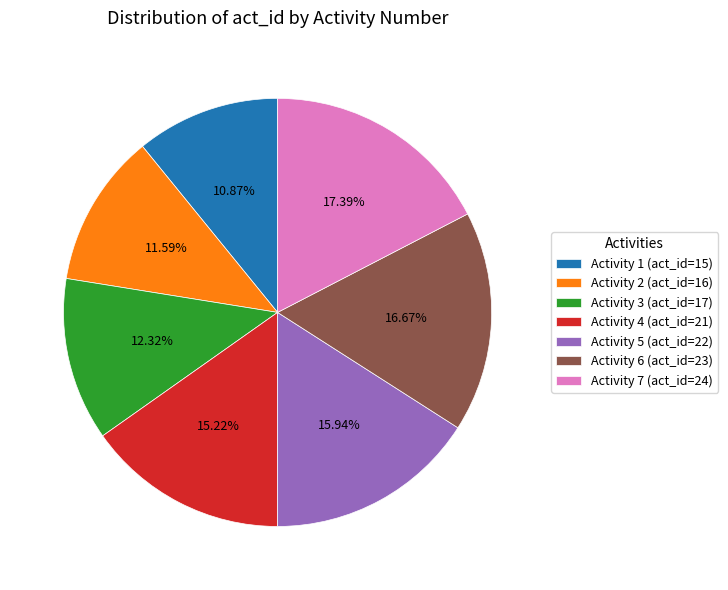

Is there any slice that represents more than half of the pie?

No